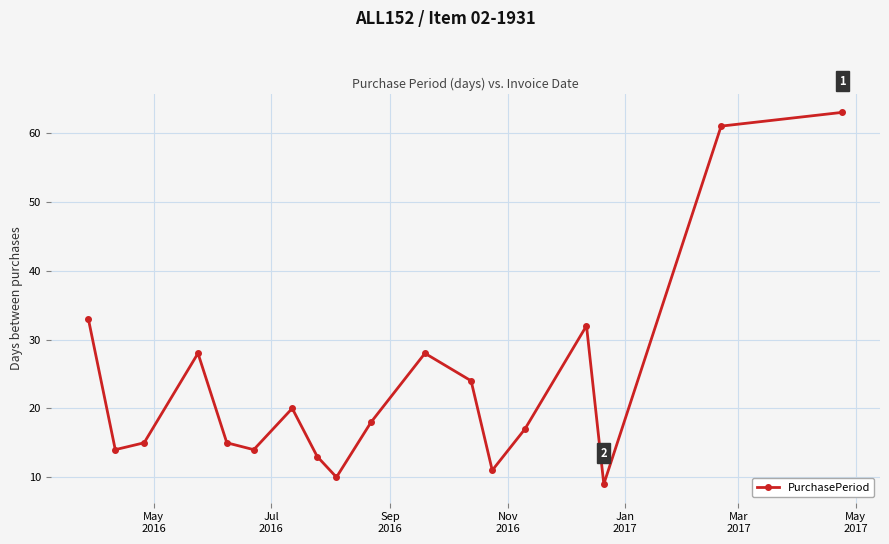

What is the average value?

24